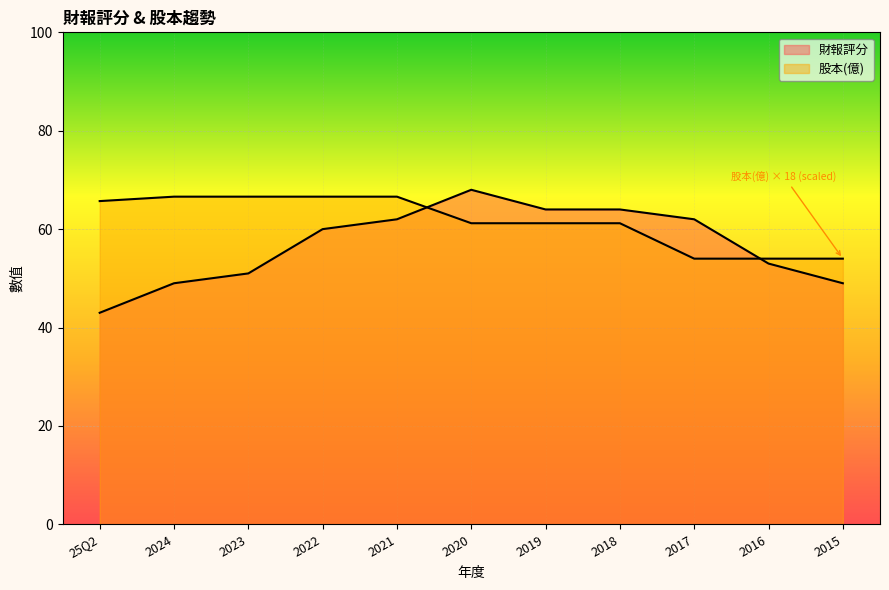

Is the value of 股本(億) at 2019 greater than the value of 財報評分 at 2018?

No